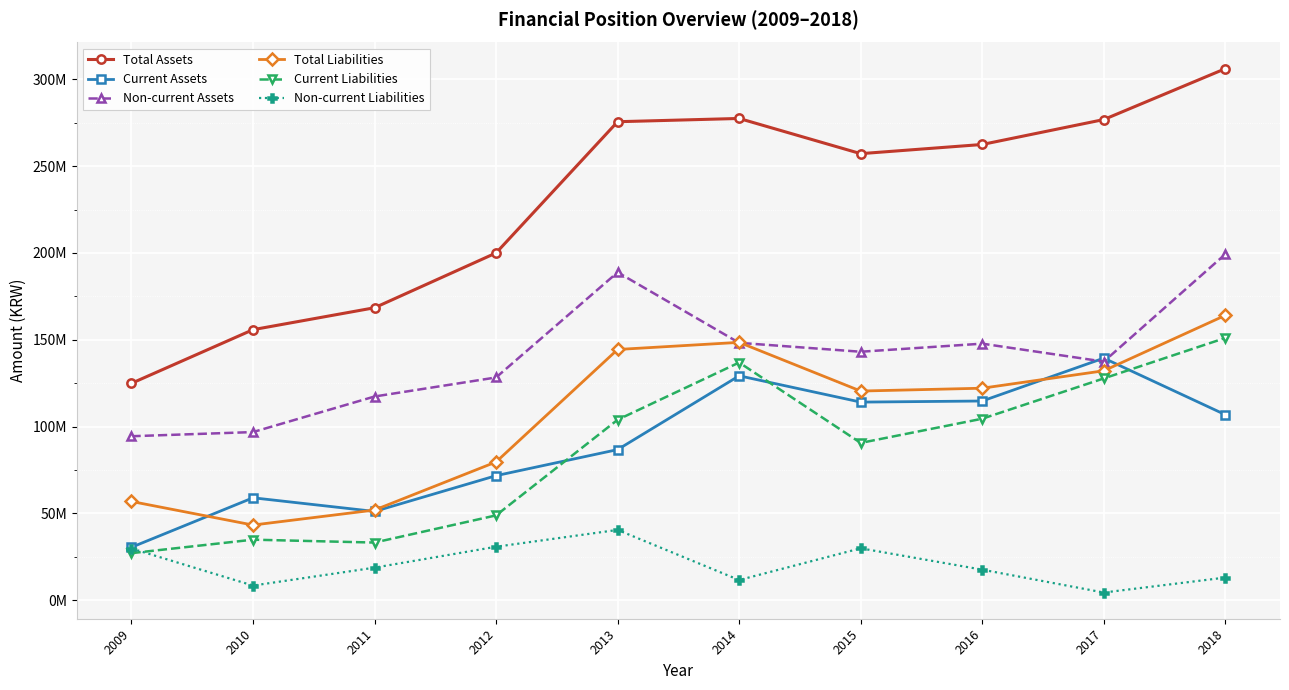

Does the chart have visible grid lines?

Yes